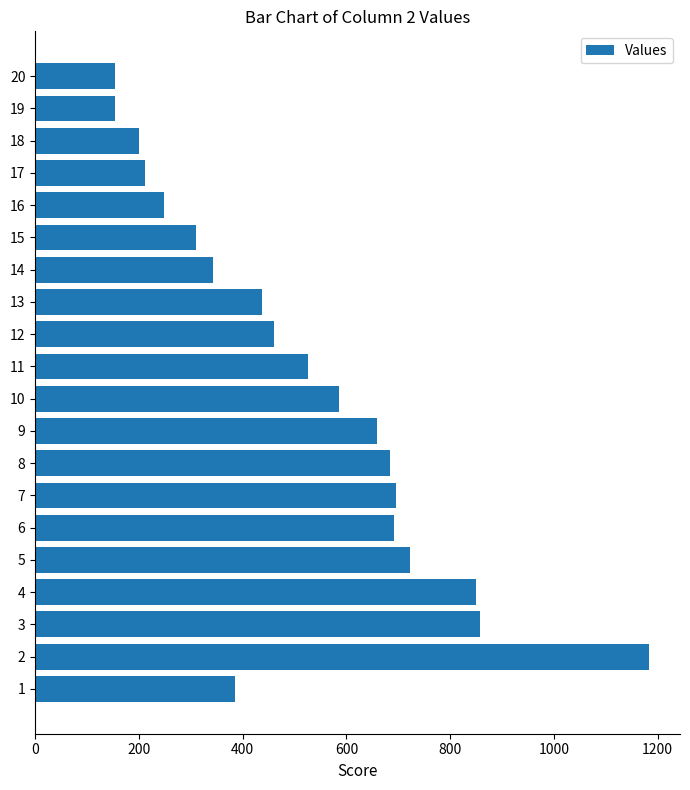

What is the minimum value shown in the chart?

153